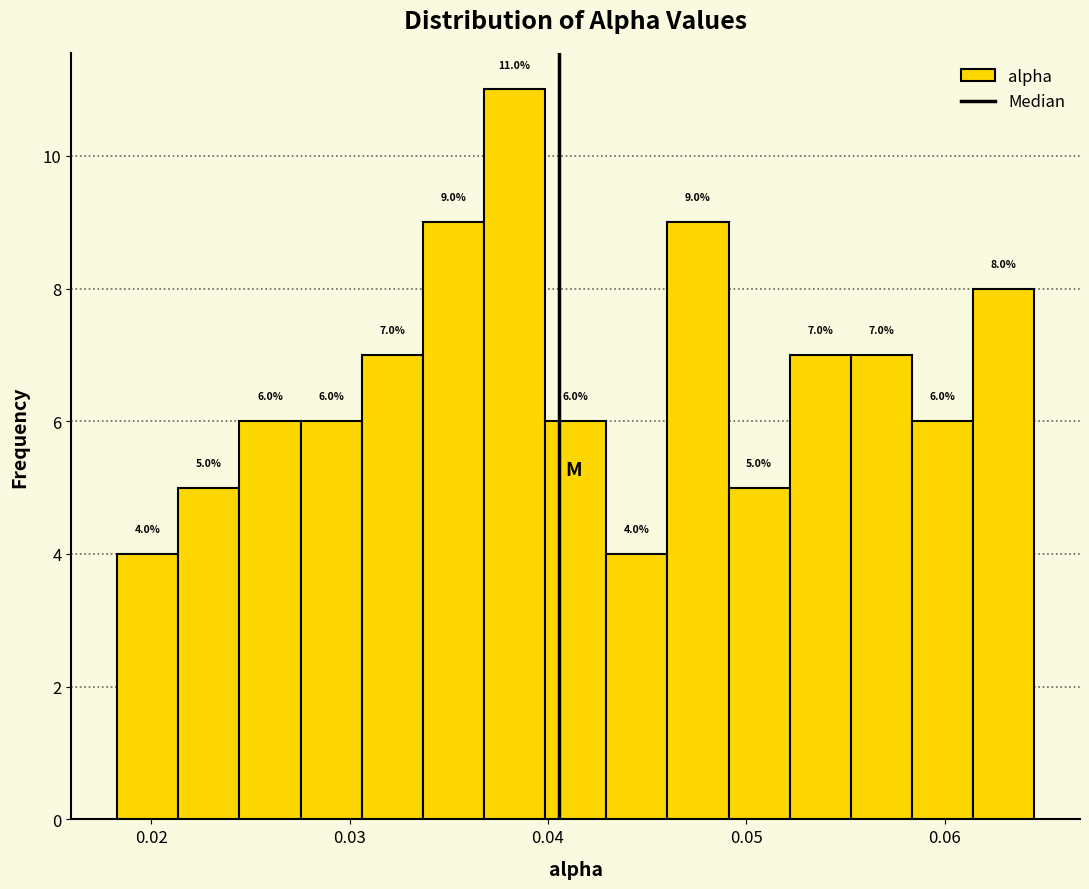

Read against the x-axis, roughly where is the centre of the tallest bar?

0.038